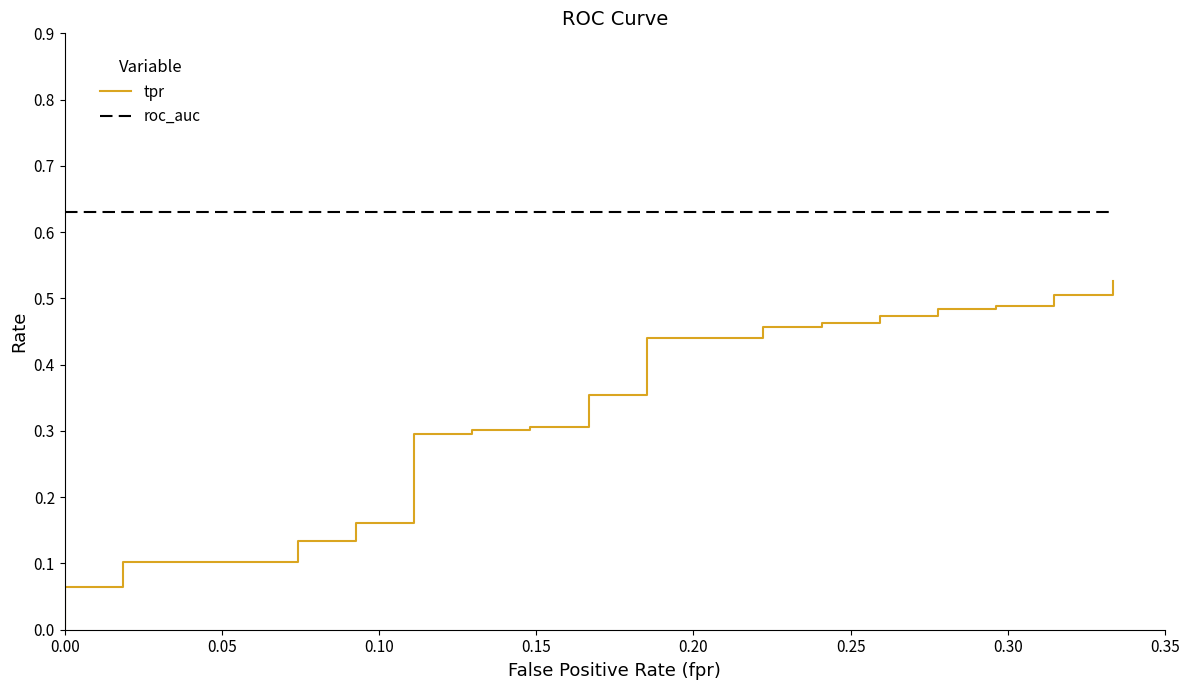

List the series in order of their peak value, highest first.

roc_auc, tpr